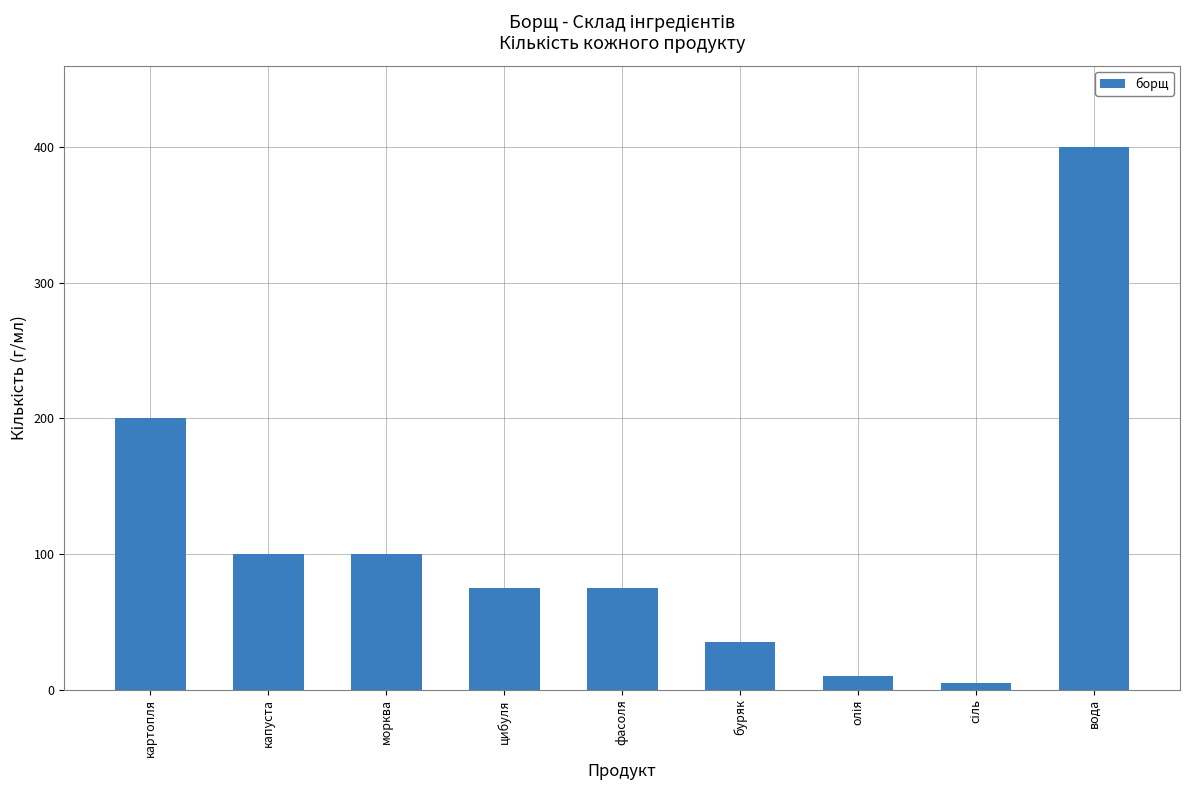

The chart shows a value of 75 at цибуля. True or false?

True